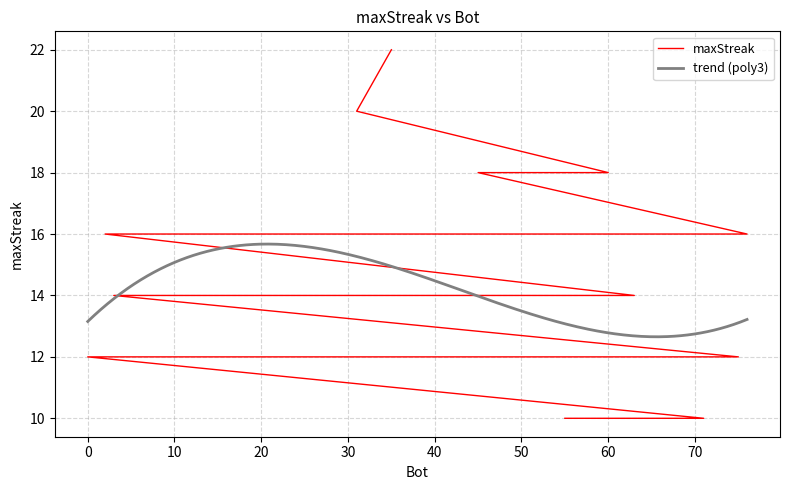

What is the greatest value displayed?

22